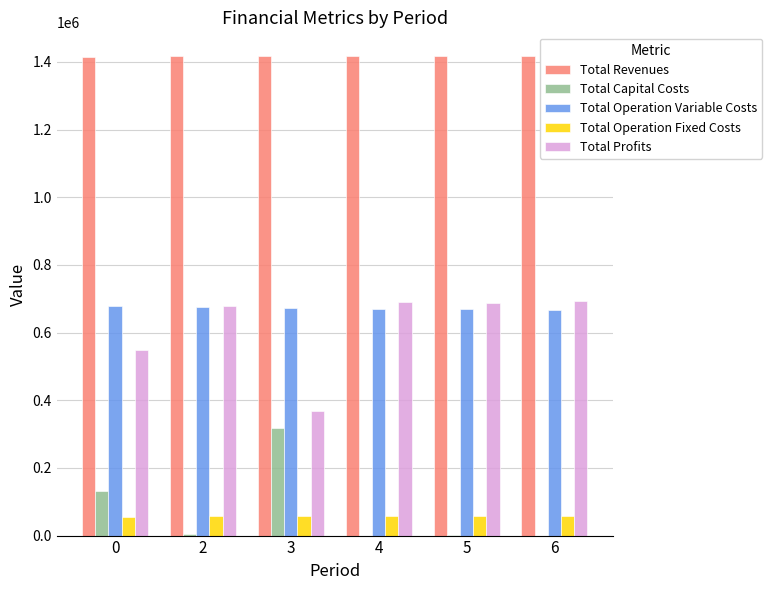

What is the sum of all Total Capital Costs values?

458336.0